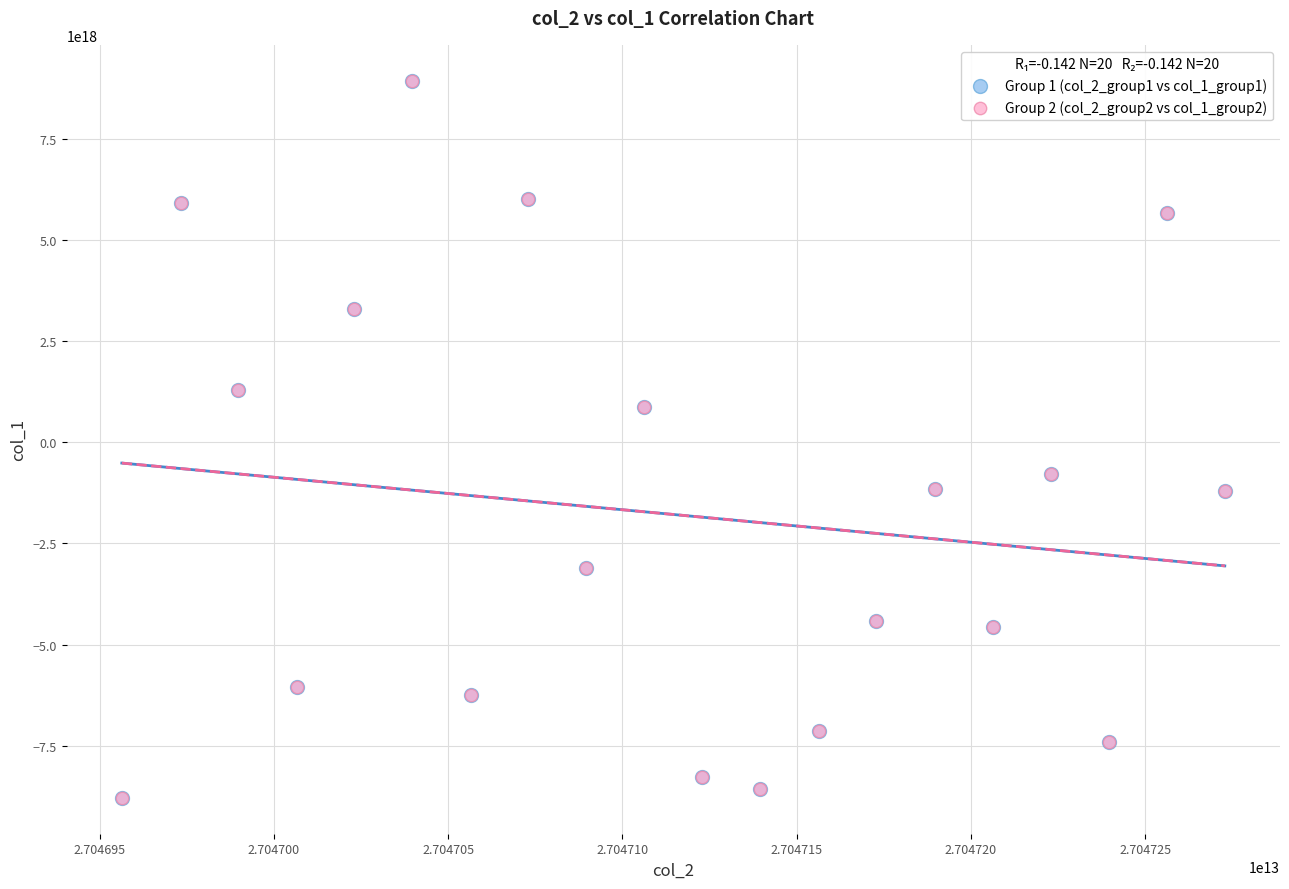

What are all the series names shown in the legend?

Group 1 (col_2_group1 vs col_1_group1), Group 2 (col_2_group2 vs col_1_group2)